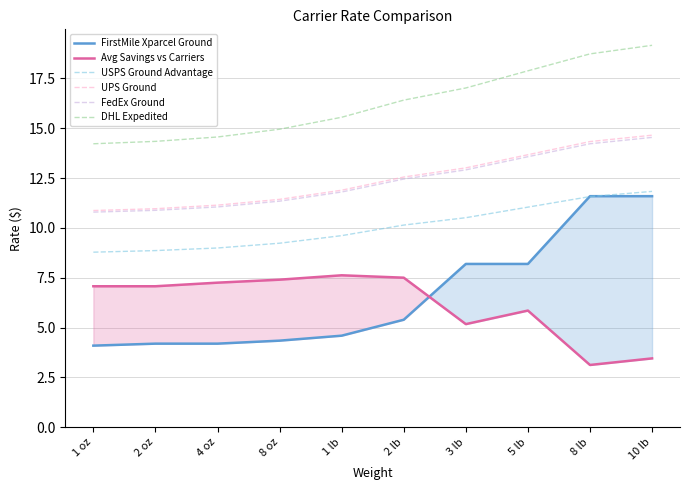

What is the sum of the DHL Expedited values at 1 oz and 4 oz?

28.8